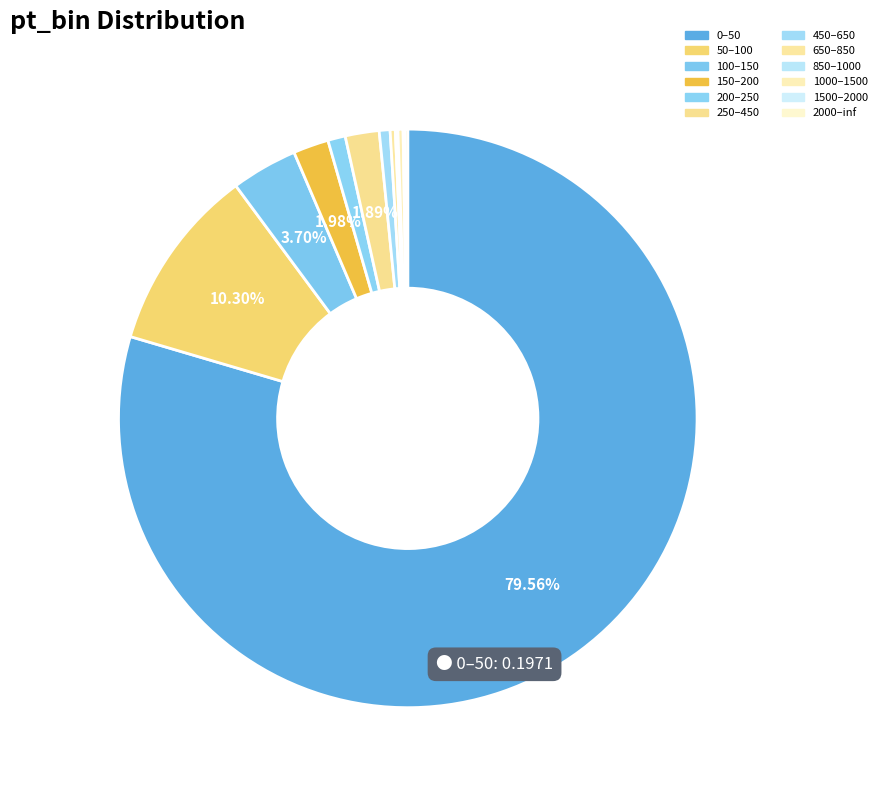

Count the number of slices in the pie.

12